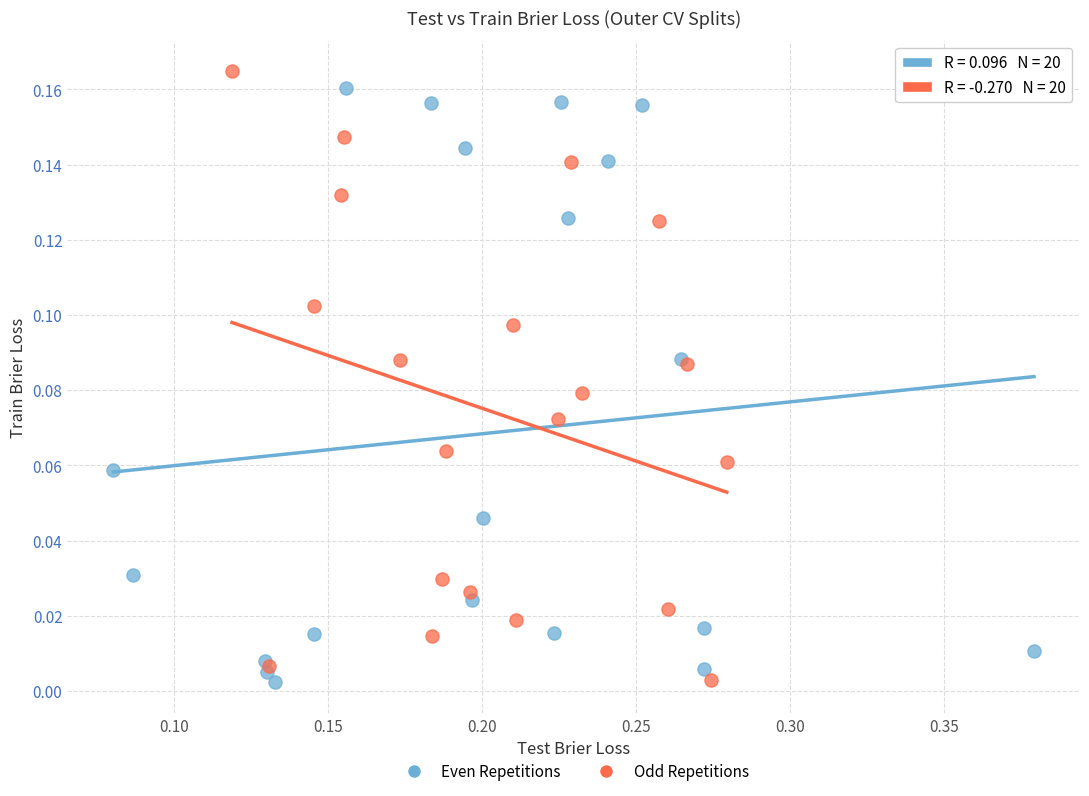

What are all the series names shown in the legend?

Even Repetitions, Odd Repetitions